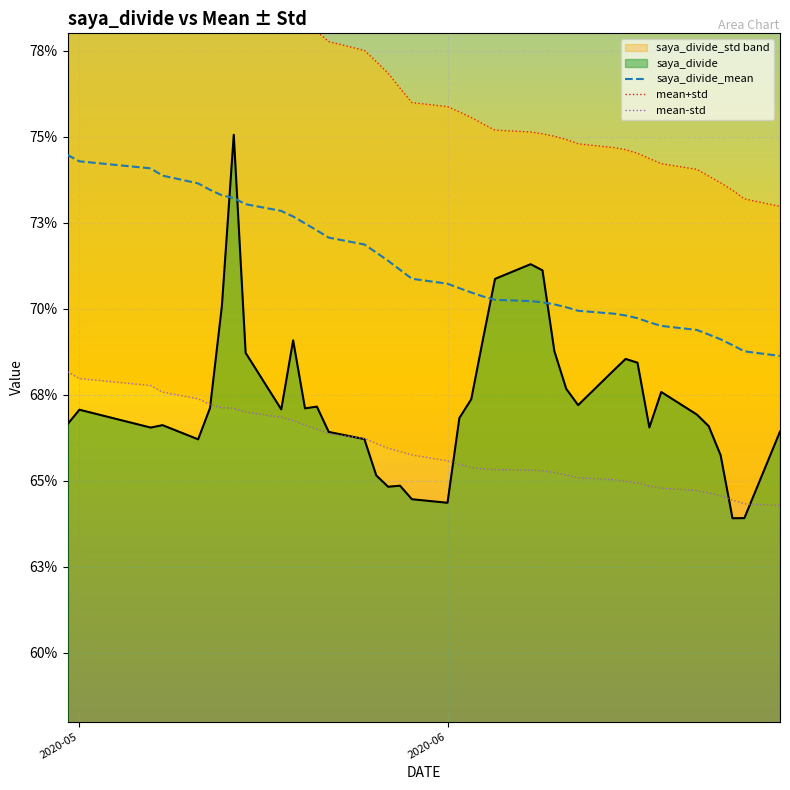

True or false: mean-std and mean+std intersect in this chart.

False